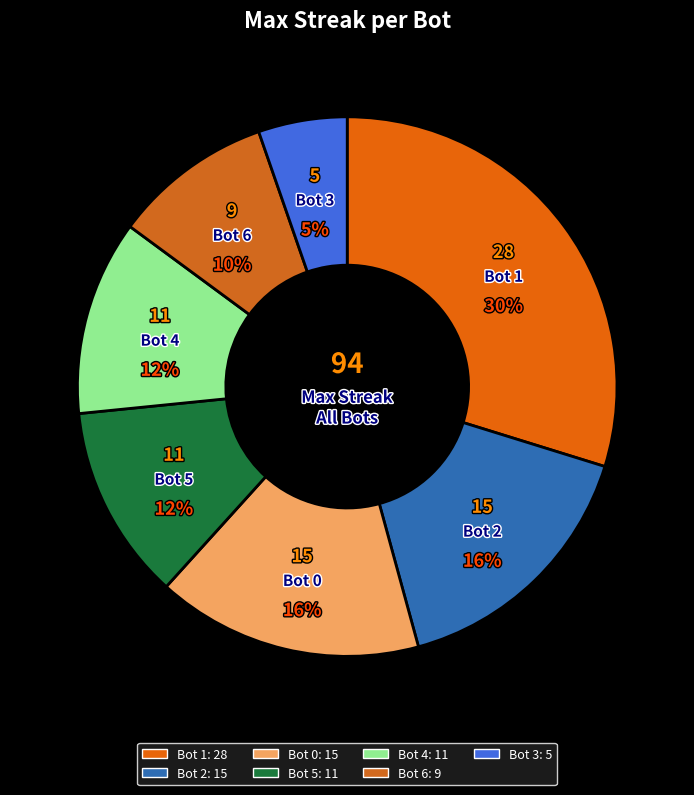

To the nearest percent, what is the average slice percentage?

14%